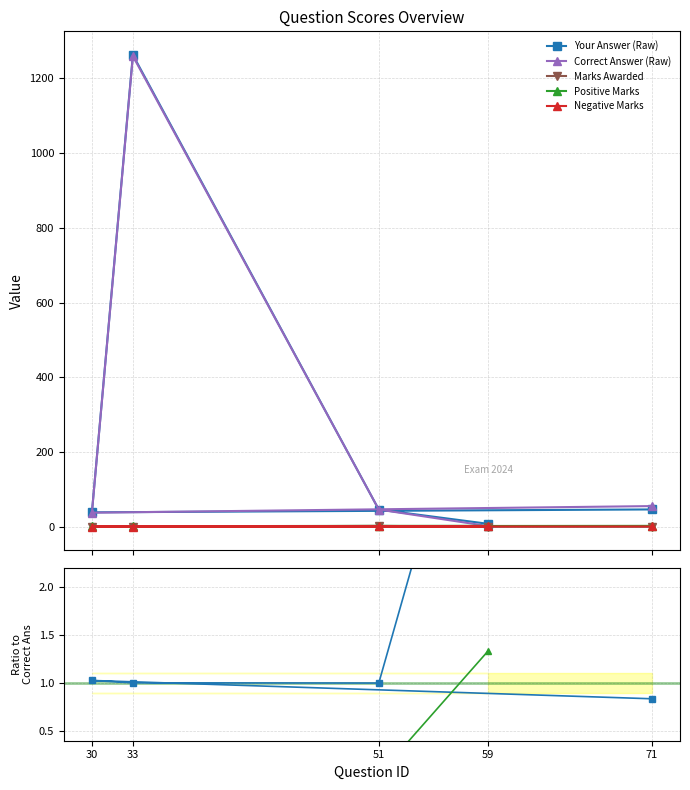

What is the maximum value shown in the chart?

1260.0